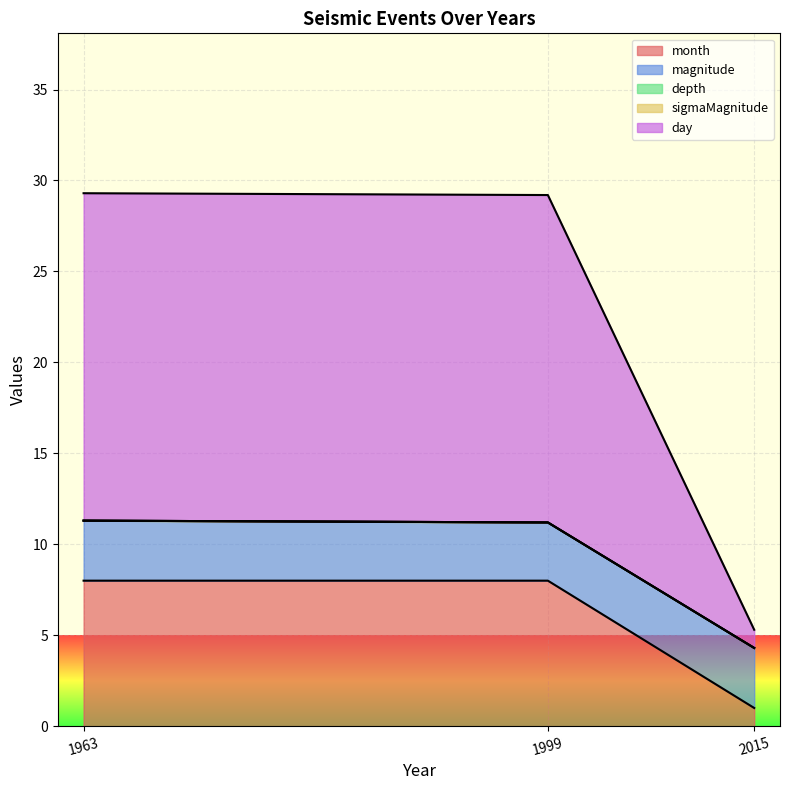

True or false: sigmaMagnitude has more than 0 points higher than both neighbors.

False